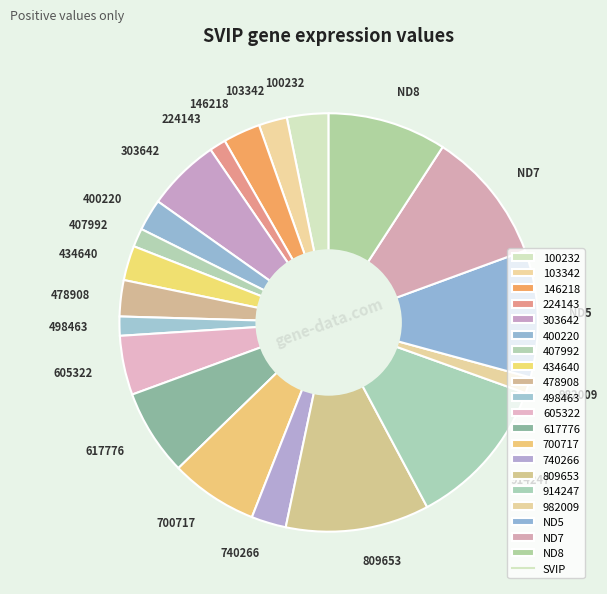

Do ND7 and 400220 together represent more than half of the pie?

No